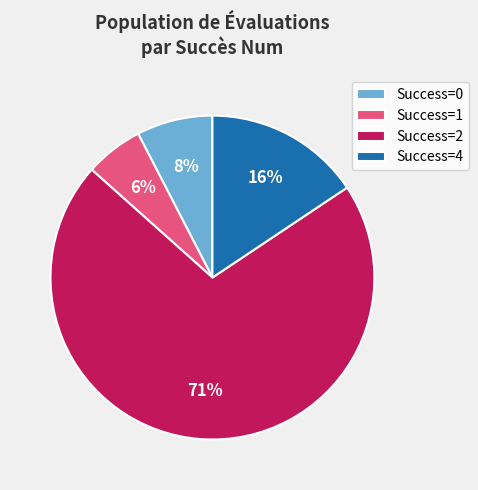

To the nearest percent, what is the average slice percentage?

25%